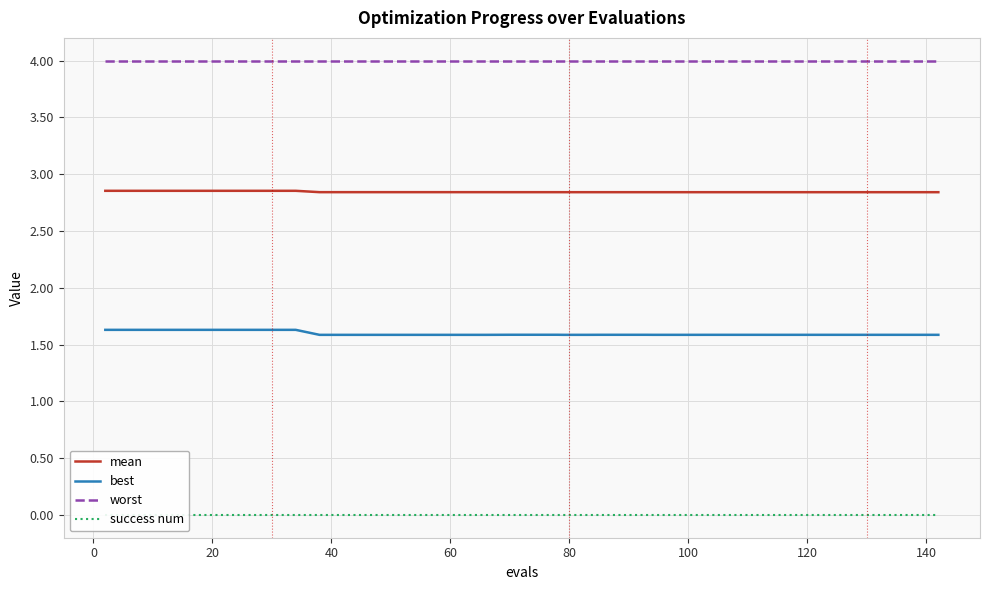

True or false: best has a value of 2.6 at 120.

False